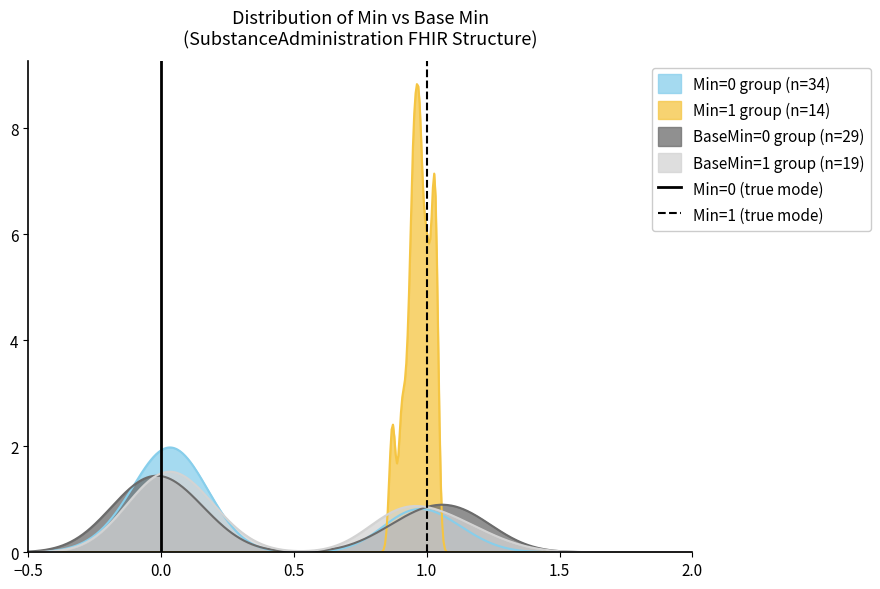

Rank the categories by Min=0 (true mode) value from lowest to highest.

0.0, 0.0